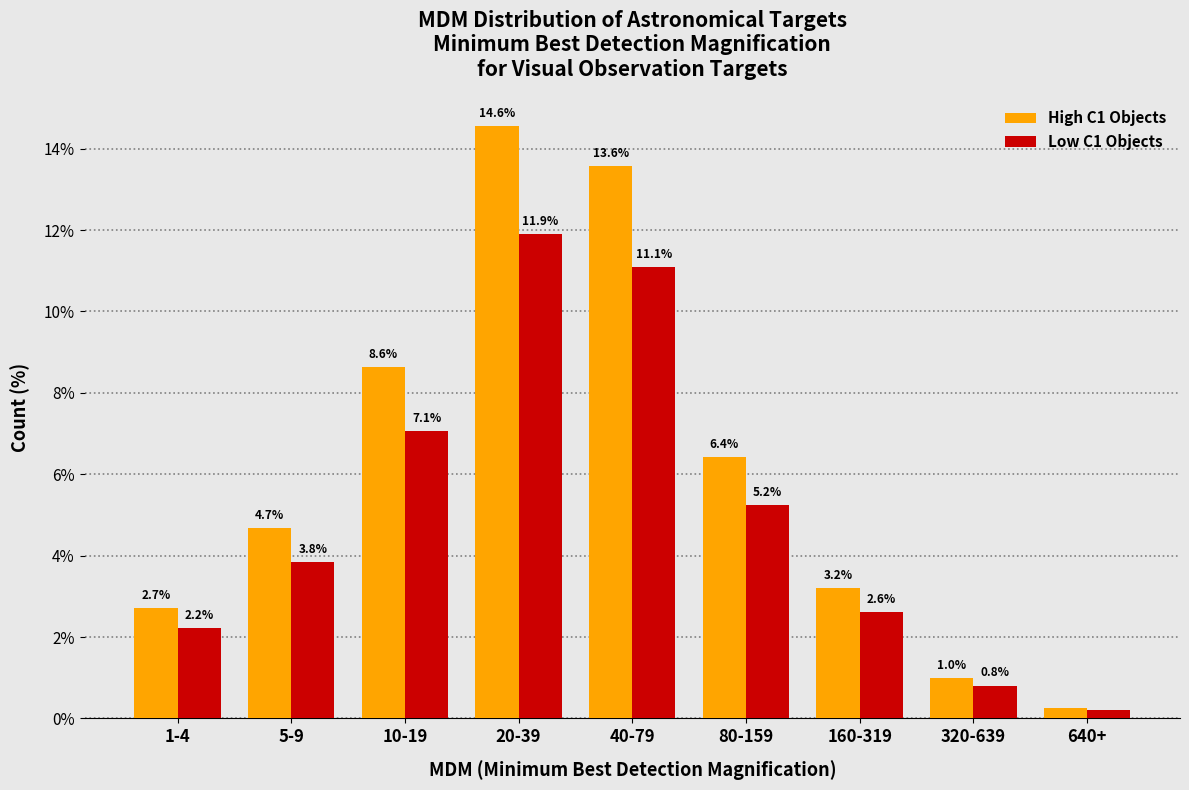

At which label is Low C1 Objects closest to 6?

80-159